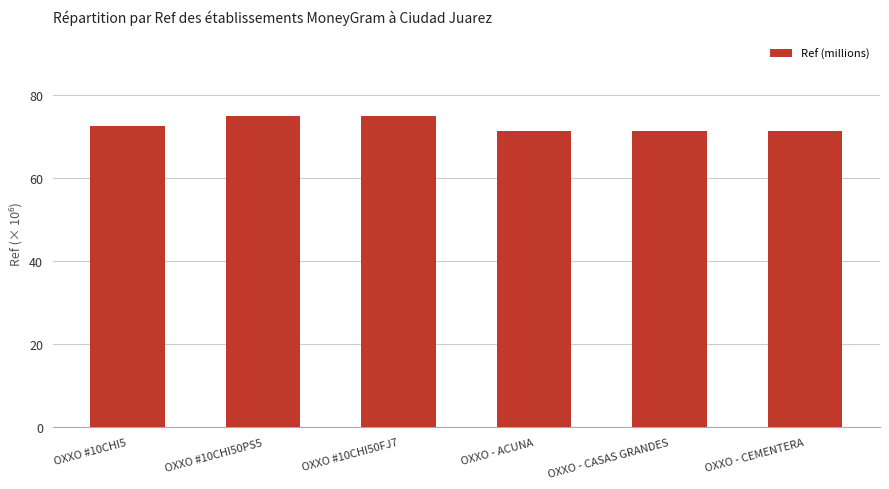

What is the smallest value displayed?

71.2